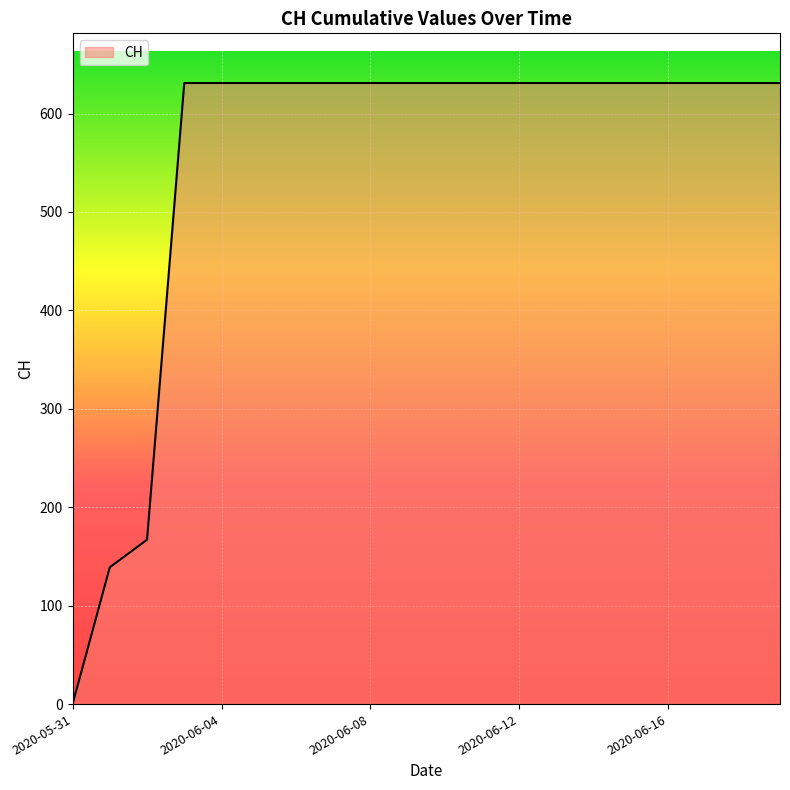

How many lines are shown in the chart?

1